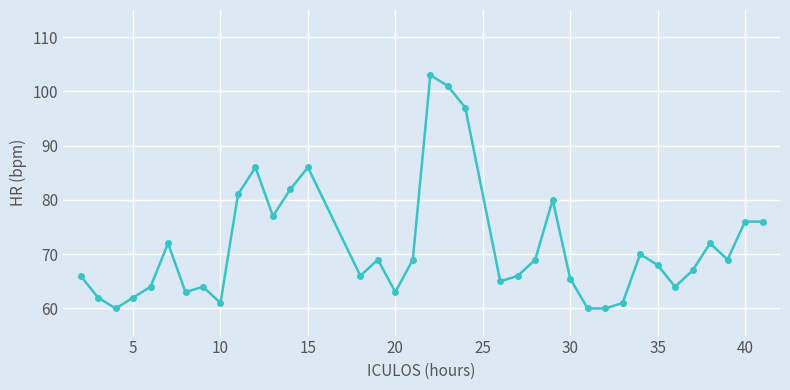

What is the average value?

71.4